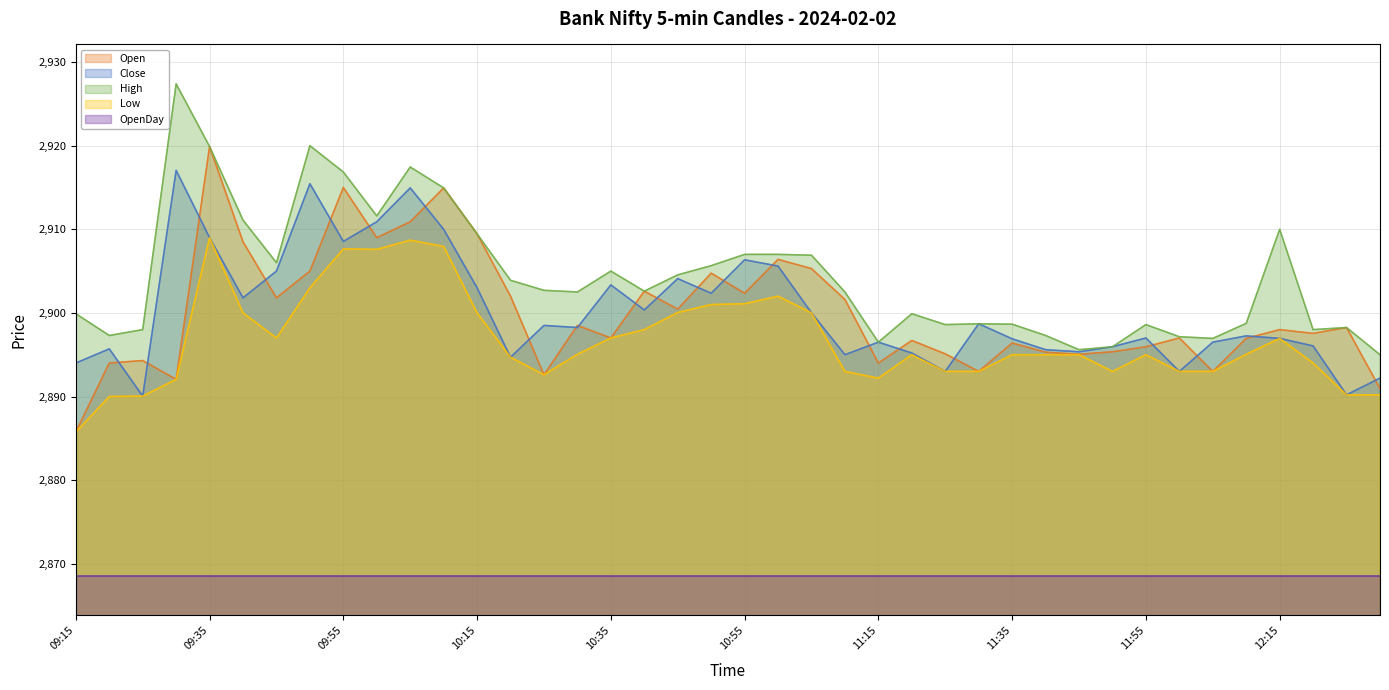

Where is the first local maximum for Low?

09:35